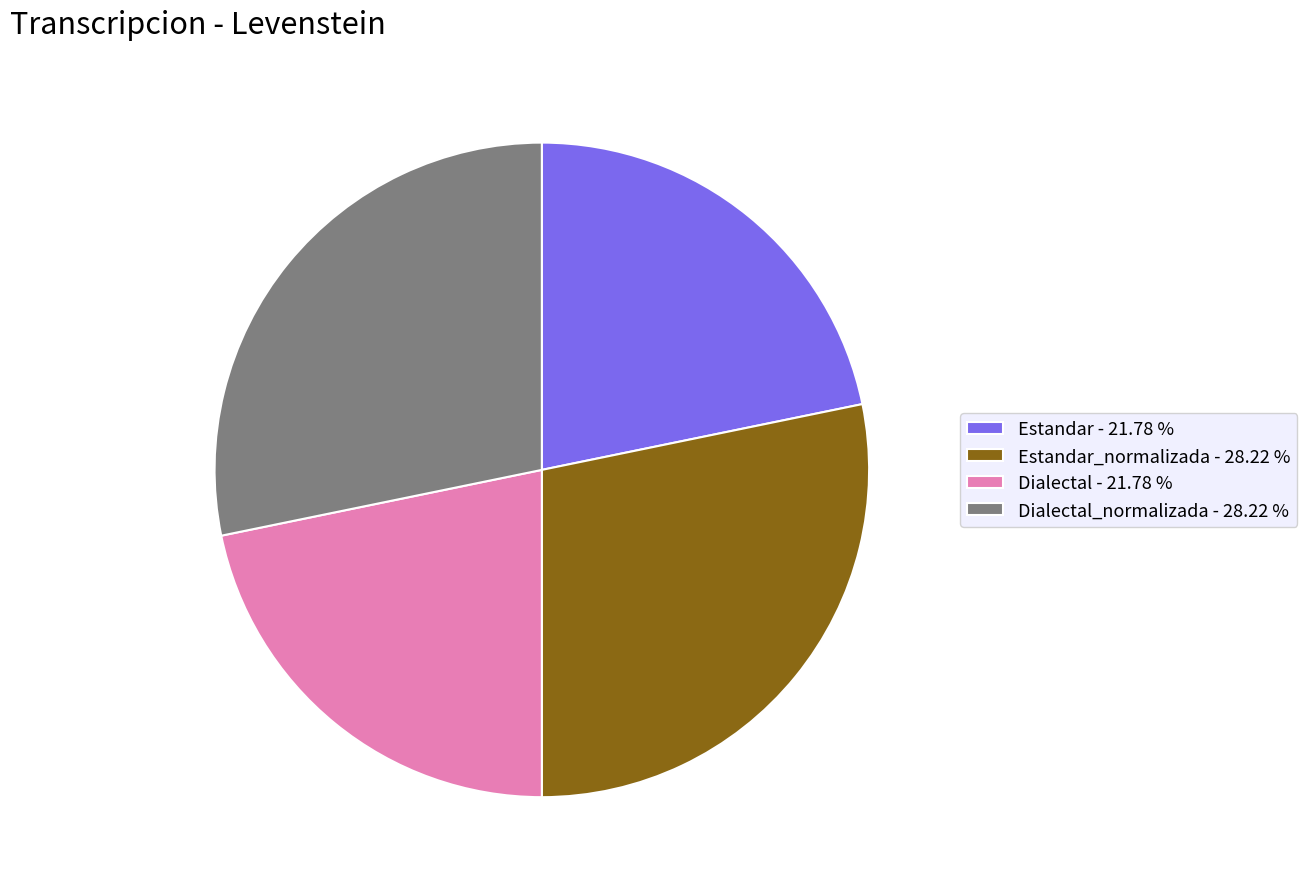

Do Estandar_normalizada - 28.22 % and Dialectal_normalizada - 28.22 % together represent more than half of the pie?

Yes